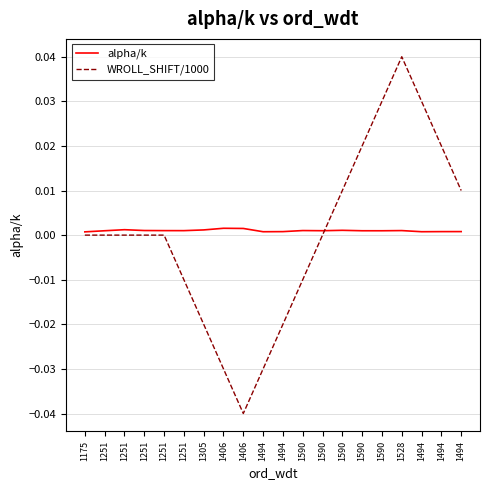

What are all the series names shown in the legend?

alpha/k, WROLL_SHIFT/1000